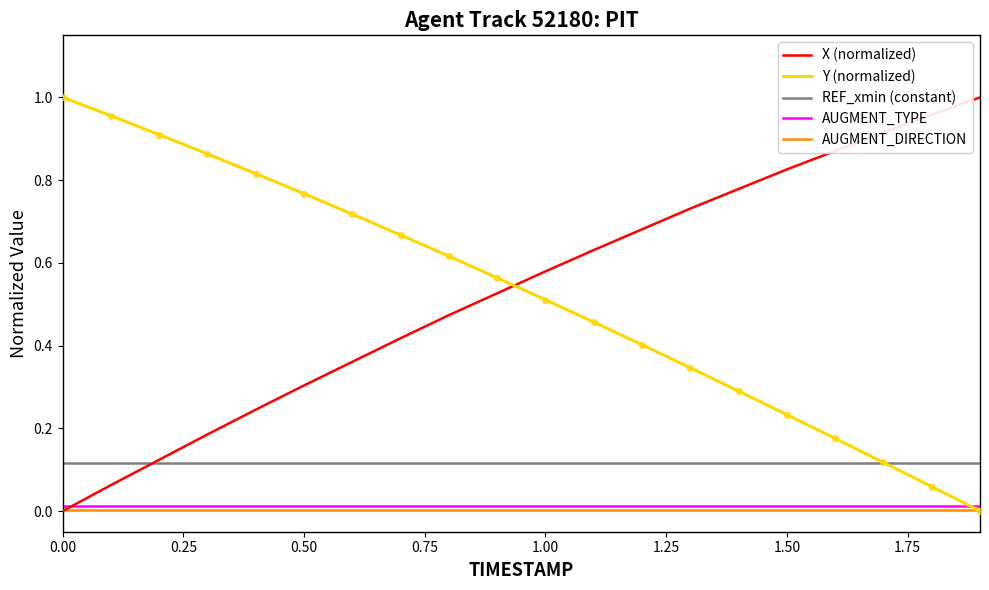

After their last crossing, which series has the higher values: X (normalized) or Y (normalized)?

X (normalized)